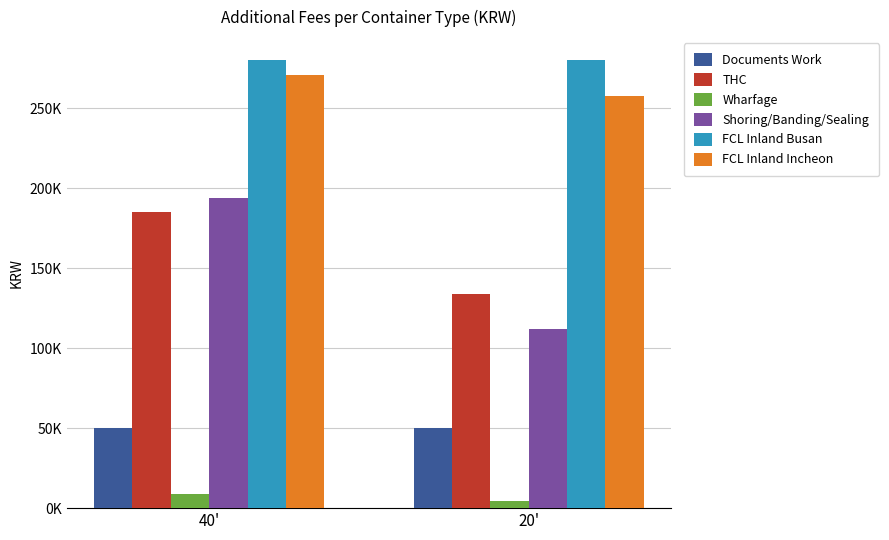

Is it true that Wharfage equals 9100 at 40'?

True